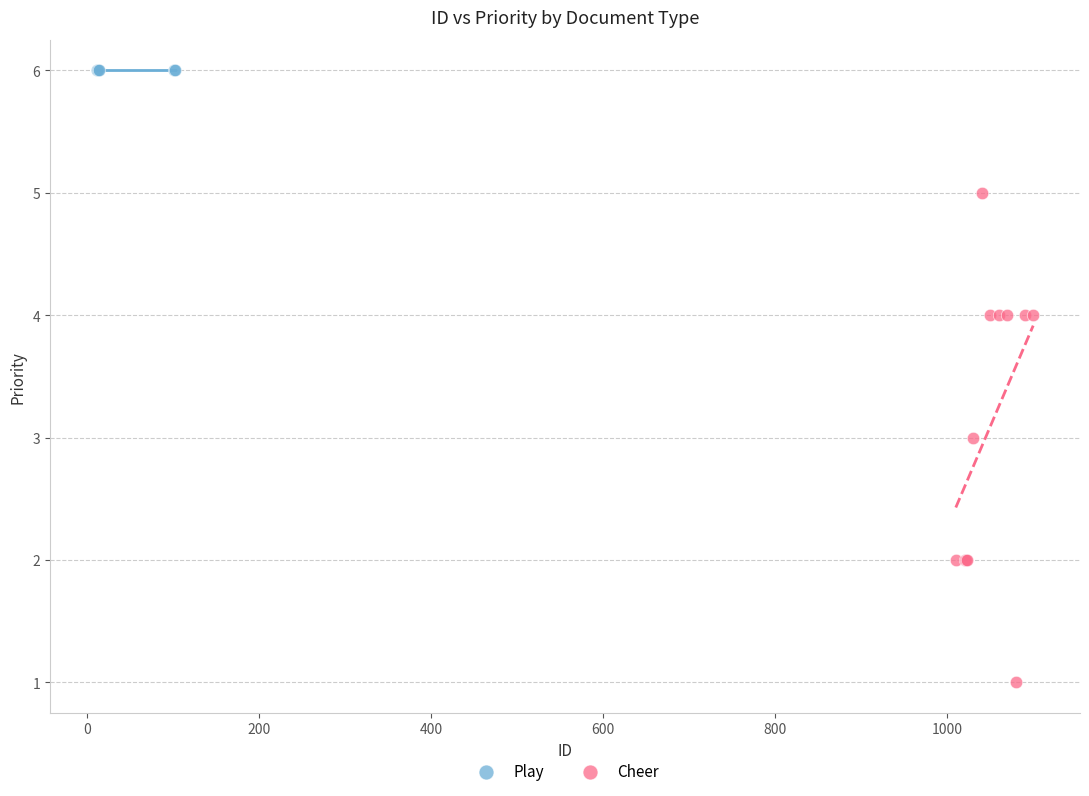

Which series reaches the maximum Y coordinate?

Play